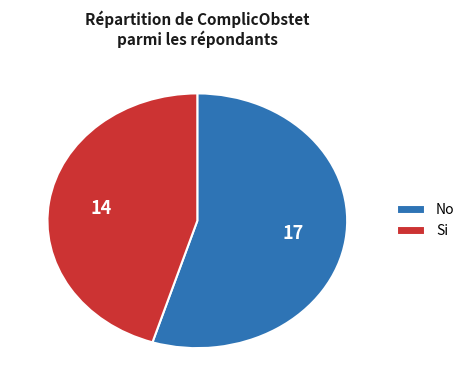

Which category has the smallest portion of the pie?

Si